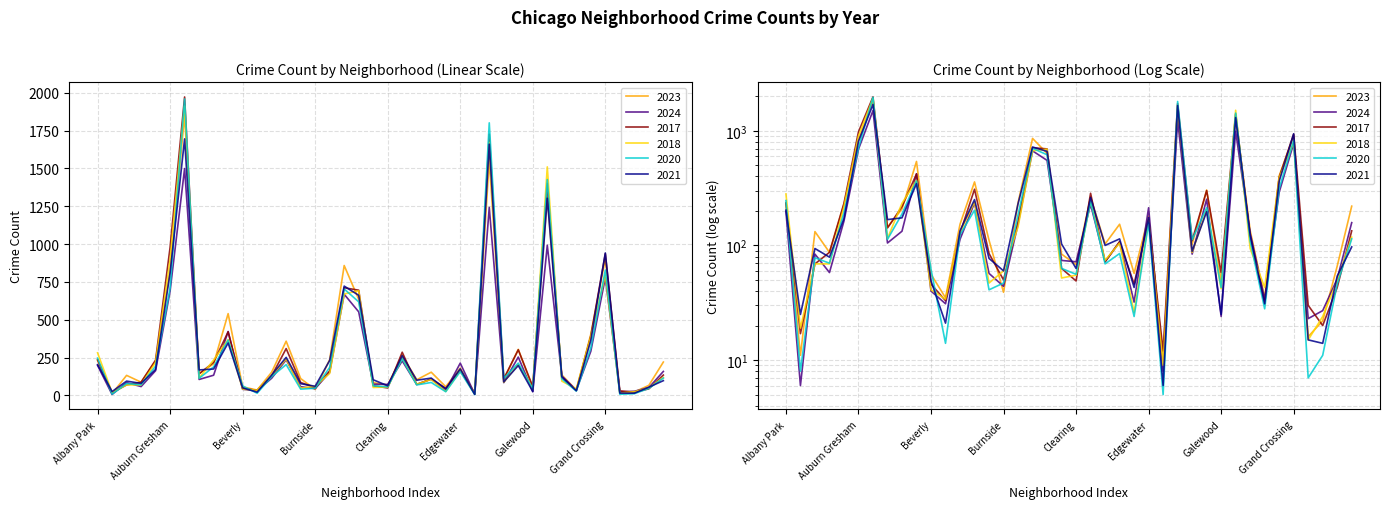

What is the smallest value displayed?

5